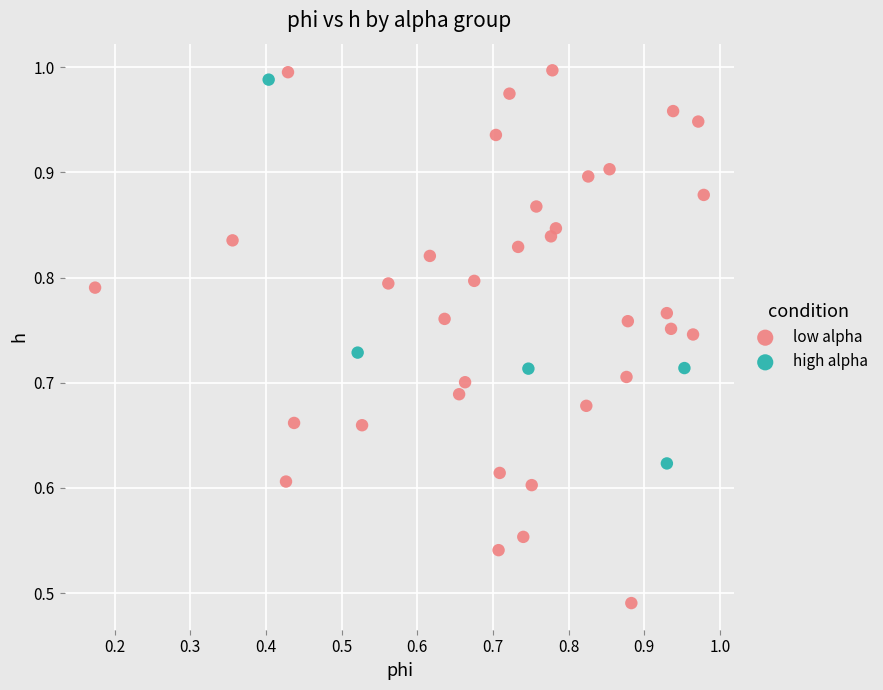

Which series has the widest spread of Y values?

low alpha